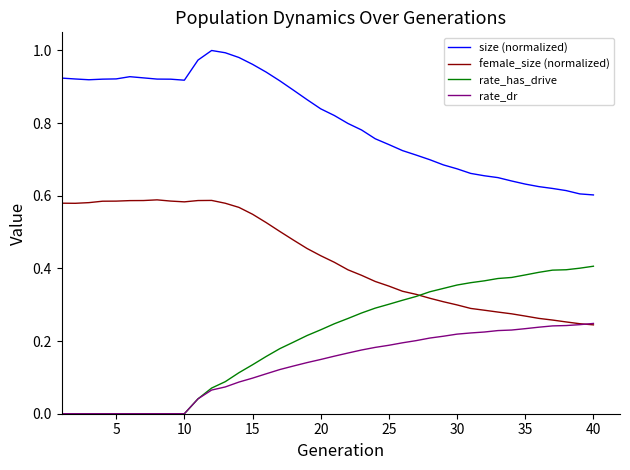

True or false: size (normalized) and rate_dr intersect in this chart.

False